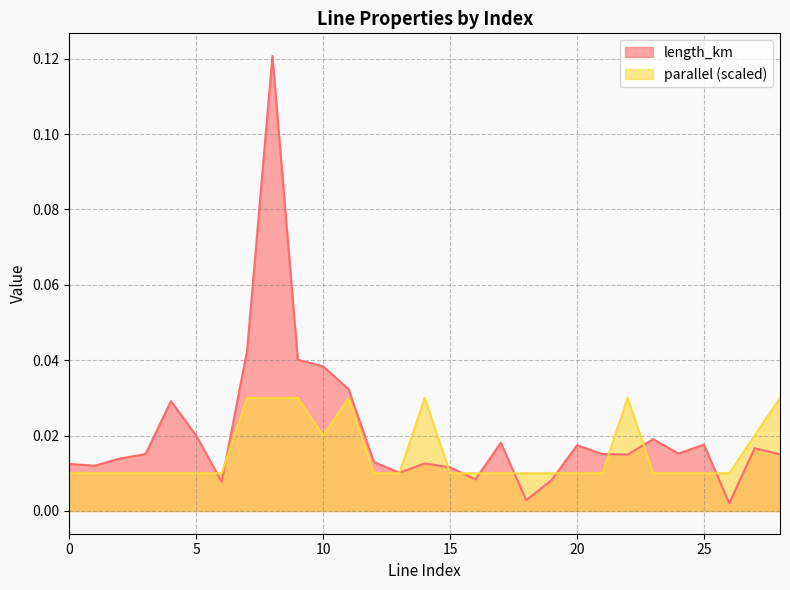

Between 4 and 17, which is larger?

4